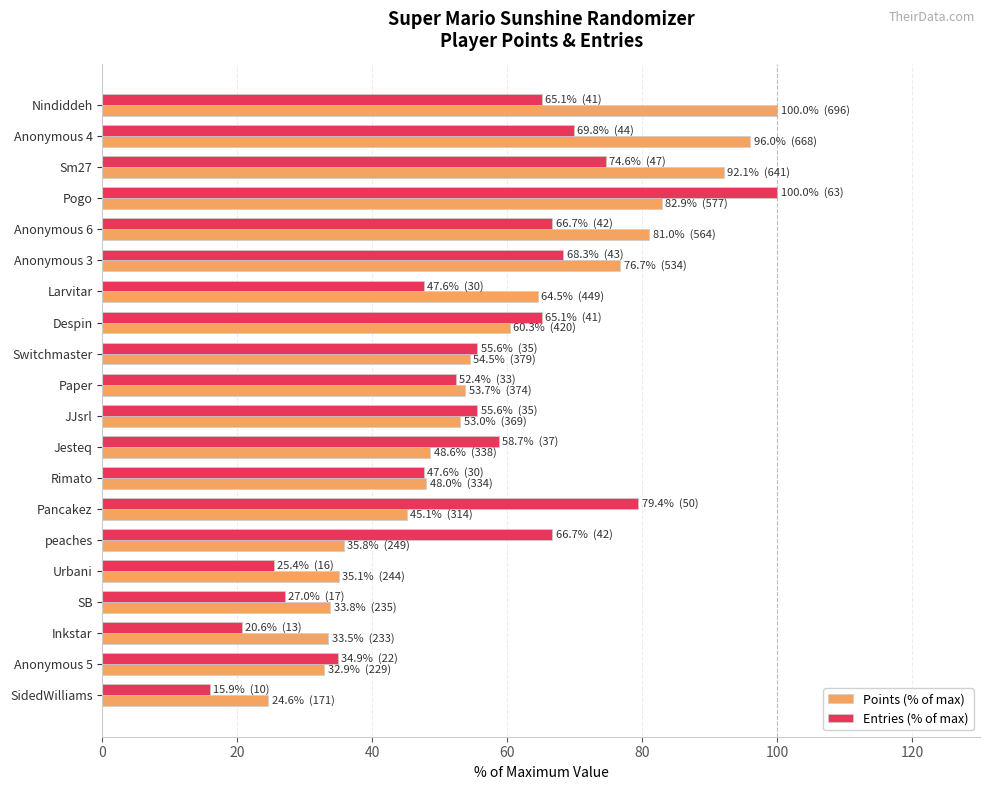

Which series has the largest range (max minus min)?

Entries (% of max)